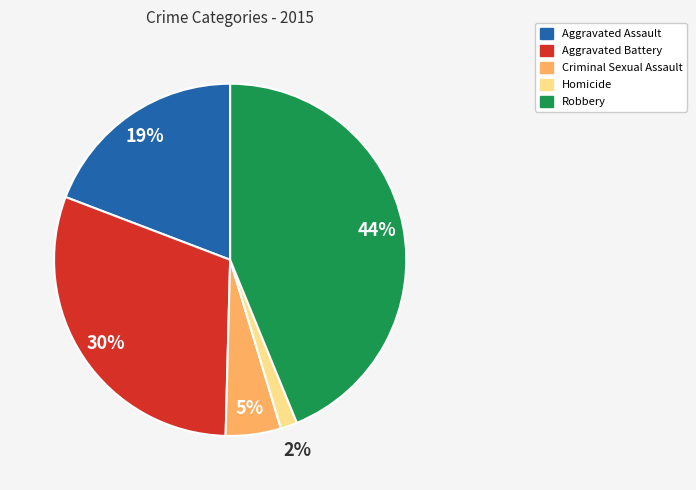

Which has a higher value, Robbery or Homicide?

Robbery